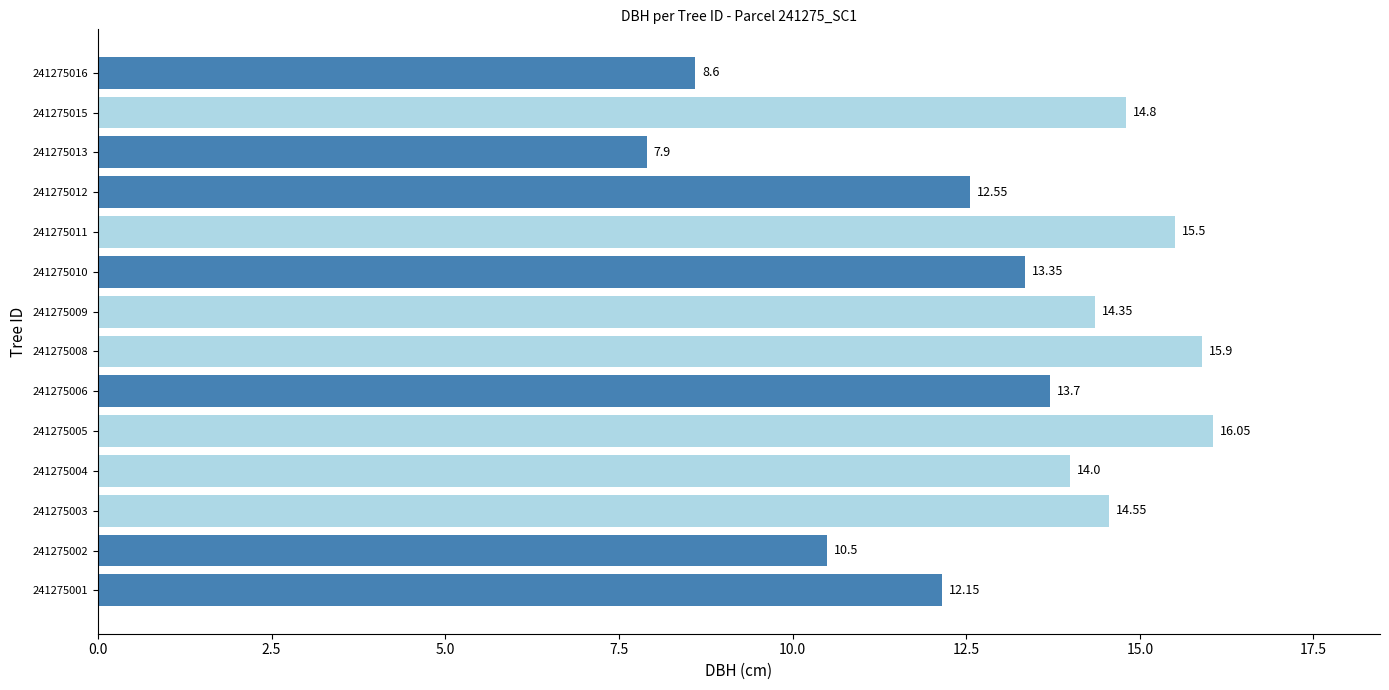

Which label corresponds to the smallest value in the chart?

241275013